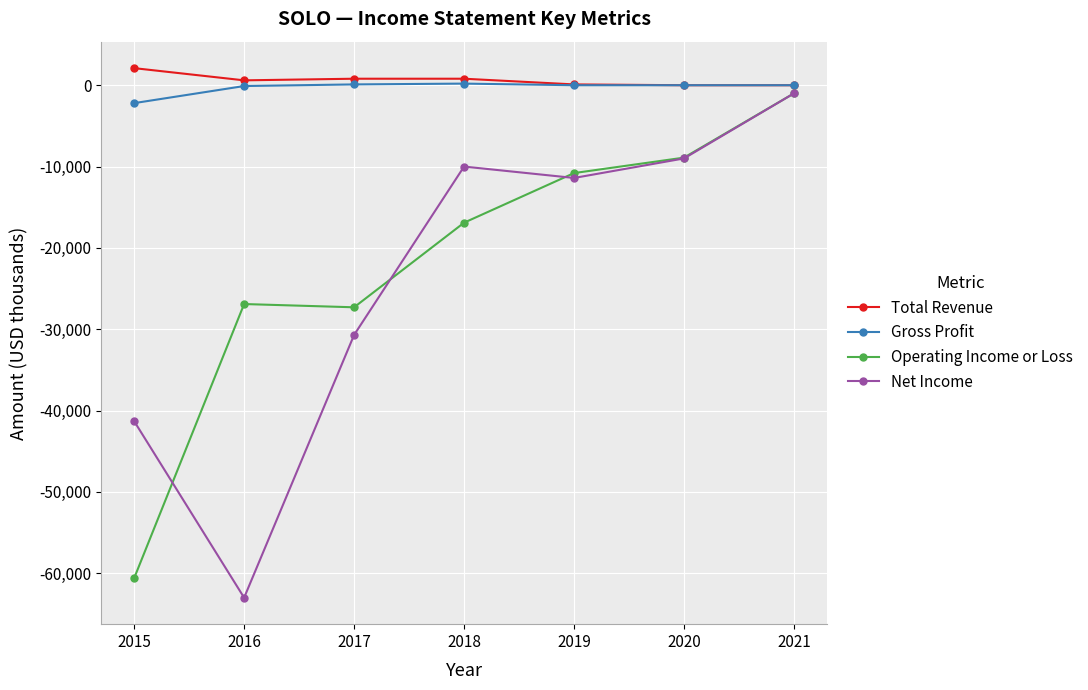

Between 2017 and 2021, which series saw the biggest shift?

Net Income